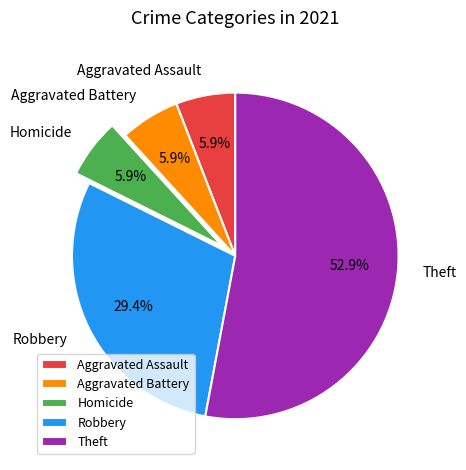

To the nearest percent, what percentage of the pie is Aggravated Battery?

6%